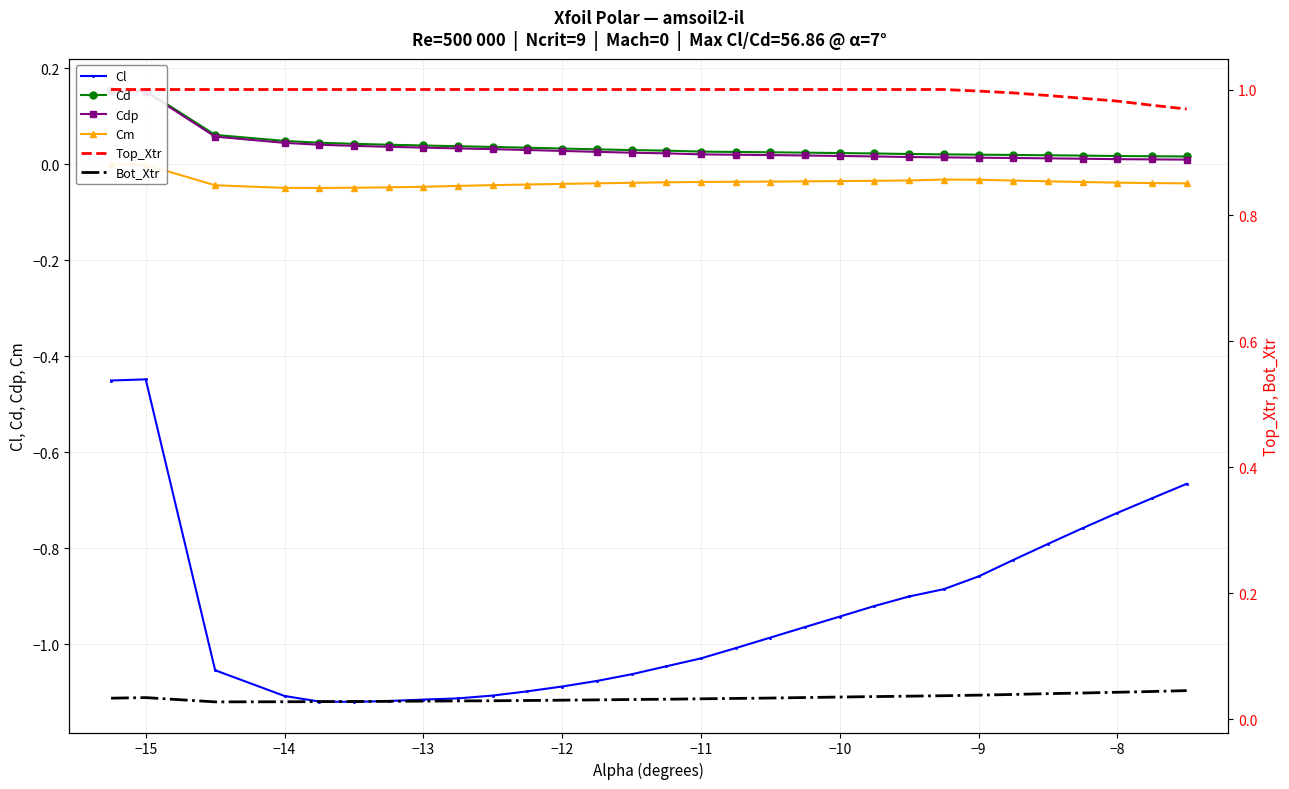

The Cl series shows -0.3 at −14. True or false?

False